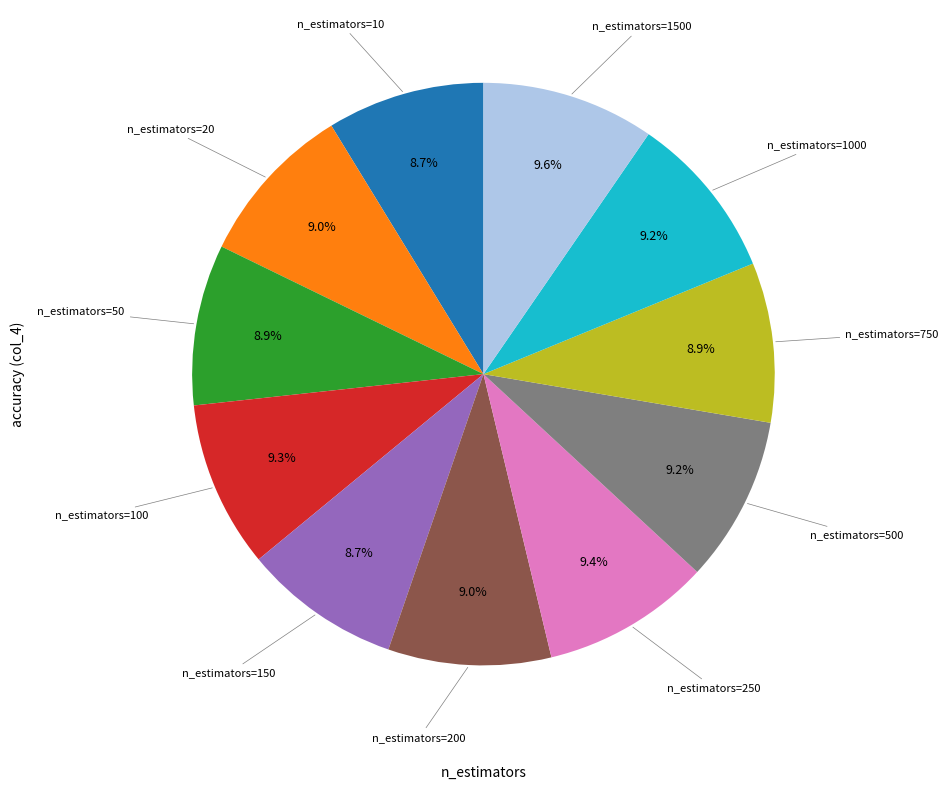

Is there any slice that represents more than half of the pie?

No